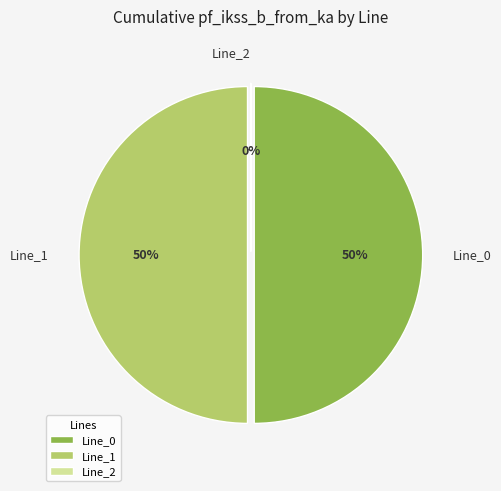

The Line_1 slice represents 50% of the pie. True or false?

True